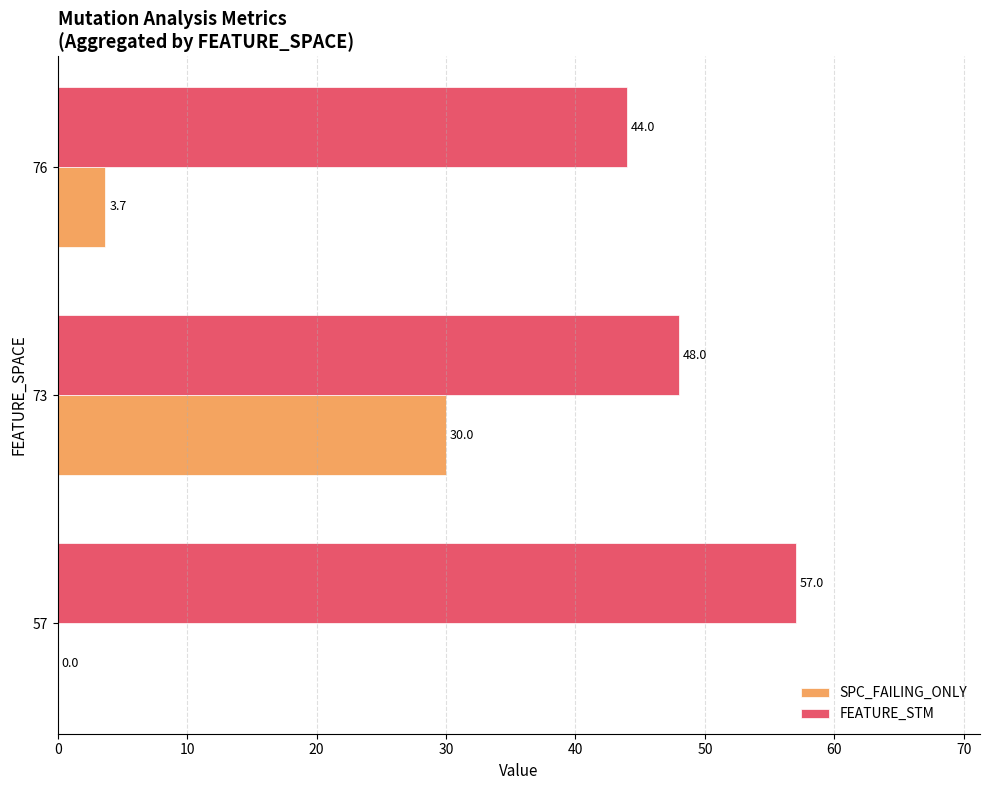

Is it true that SPC_FAILING_ONLY equals 12.7 at 73?

False